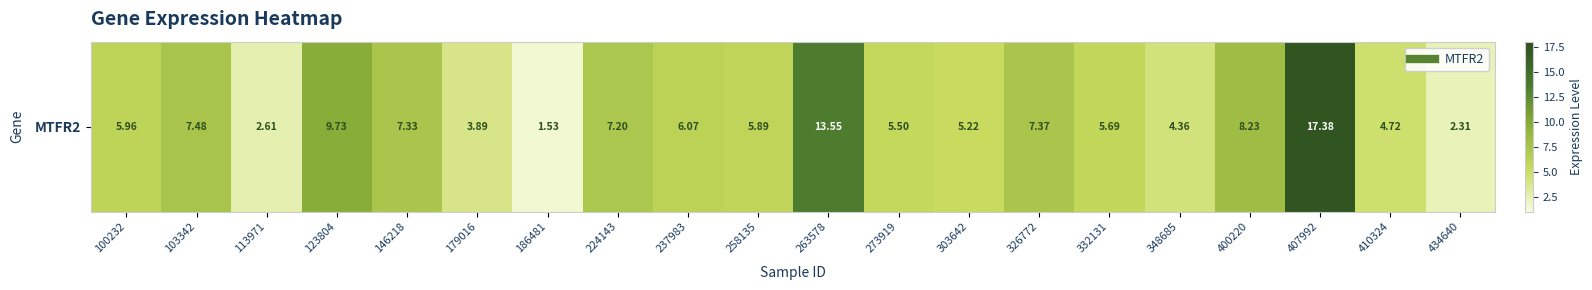

What is the sum of all values?

132.0